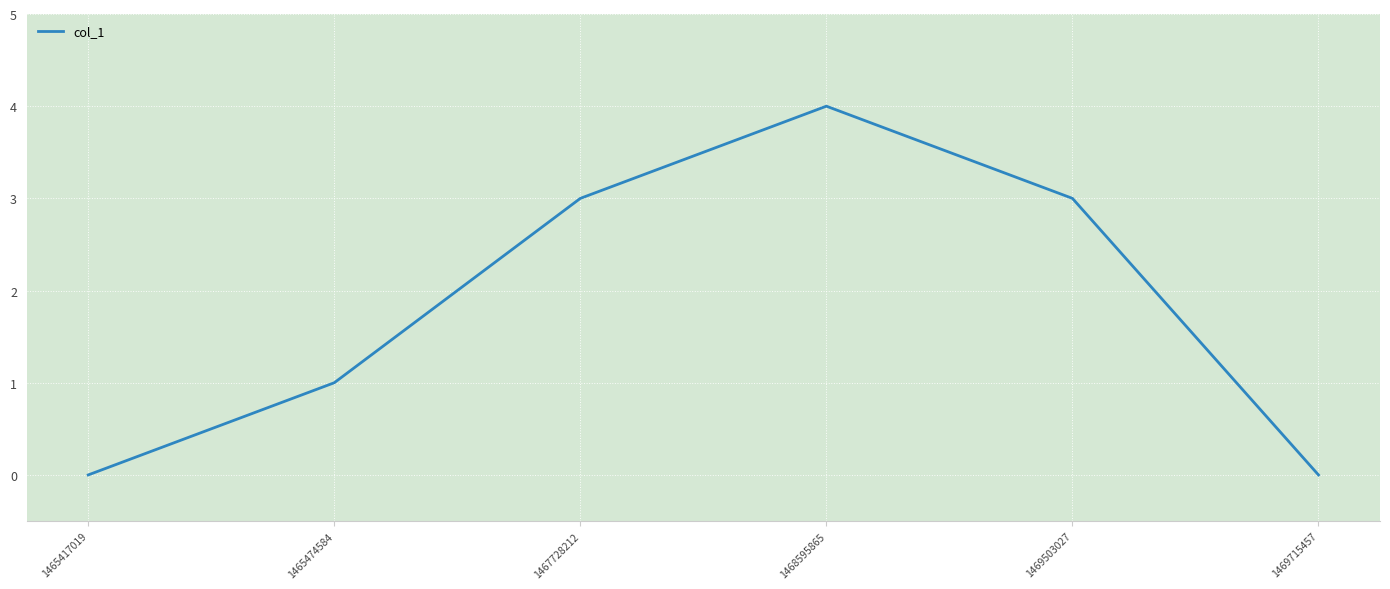

Which category has the highest value across all series?

1468595865